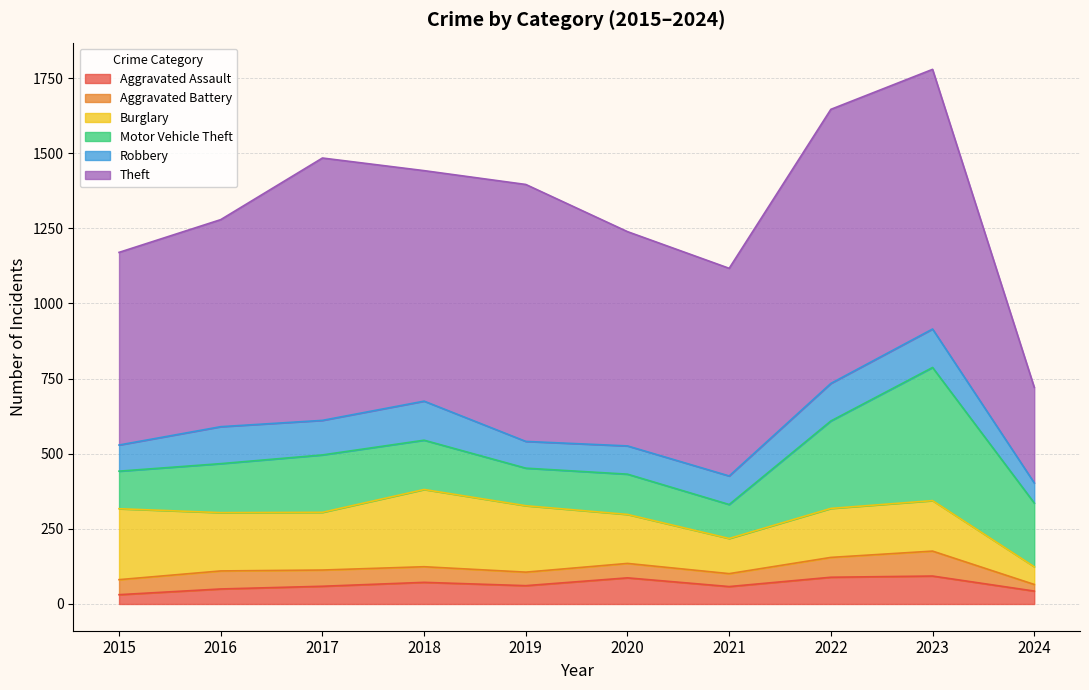

What is the sum of the Aggravated Assault values at 2024 and 2023?

136